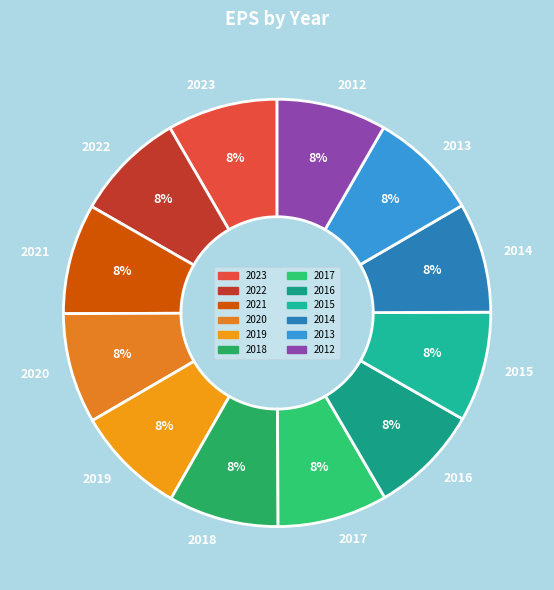

Is it true that 2021 is 8% of the pie?

True